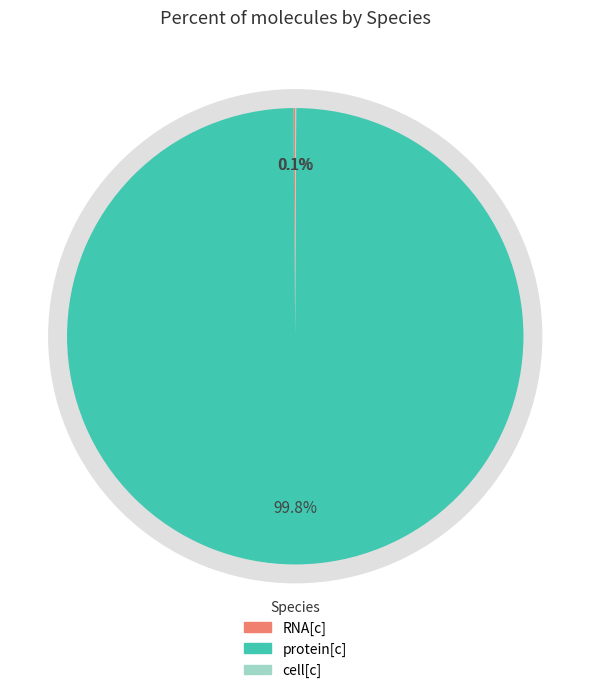

To the nearest percent, what is the difference between the cell[c] and protein[c] slice percentages?

100%